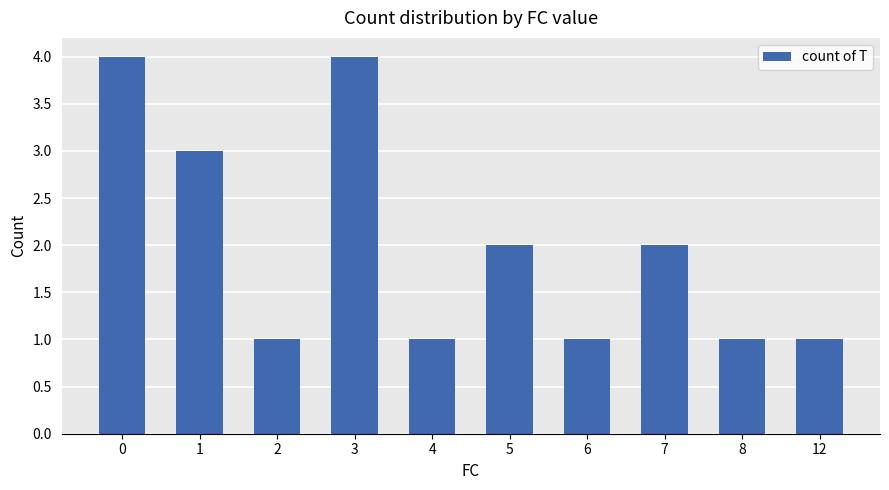

Reading right to left, extract all data points from this chart.

1	1	2	1	2	1	4	1	3	4